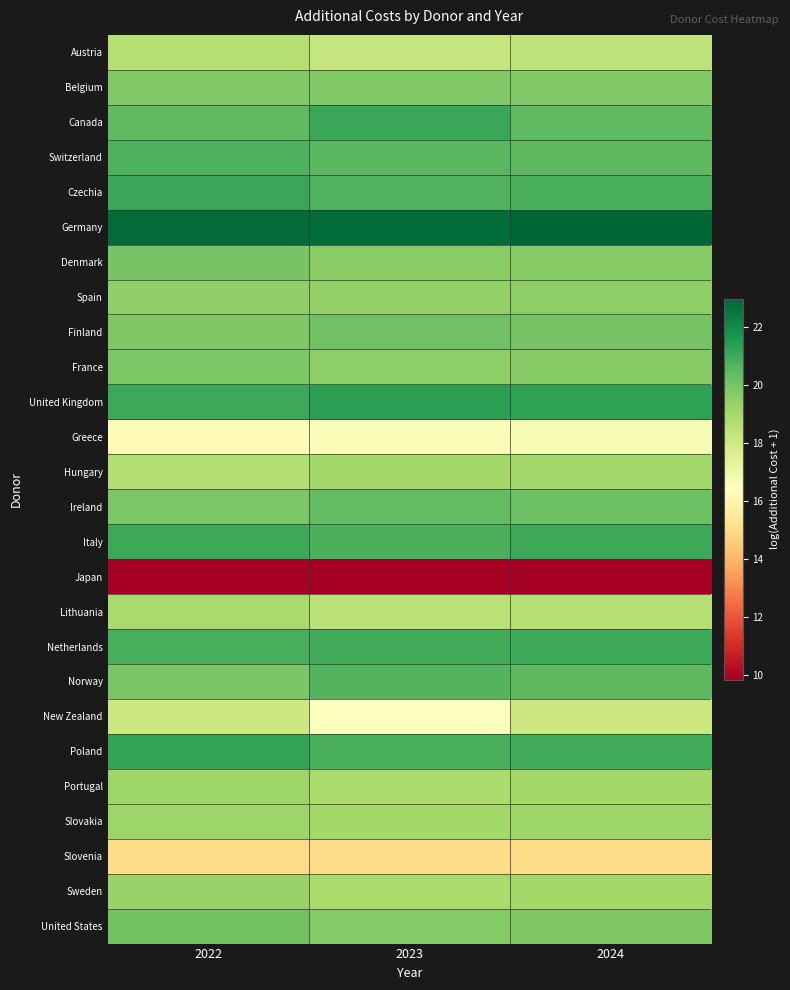

What is the total value across all series at 2022?

501.0